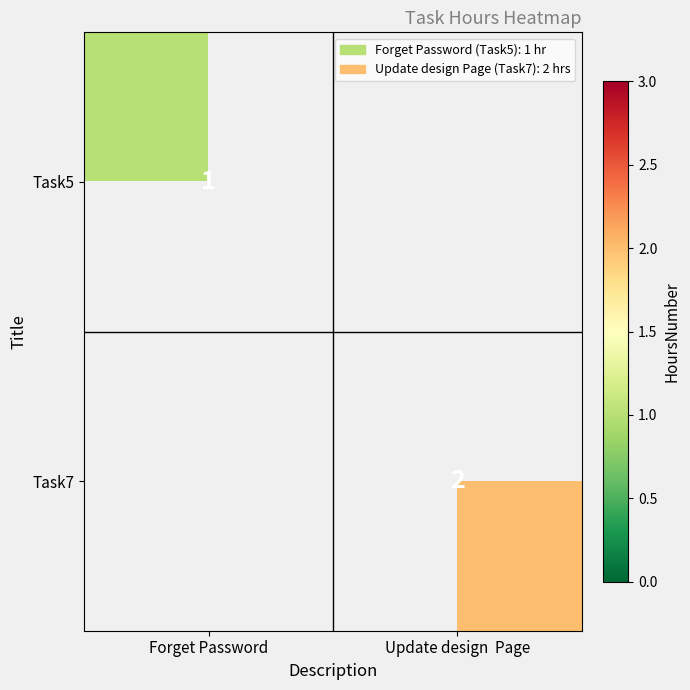

Is it true that Task7 equals 3 at Update design  Page?

False